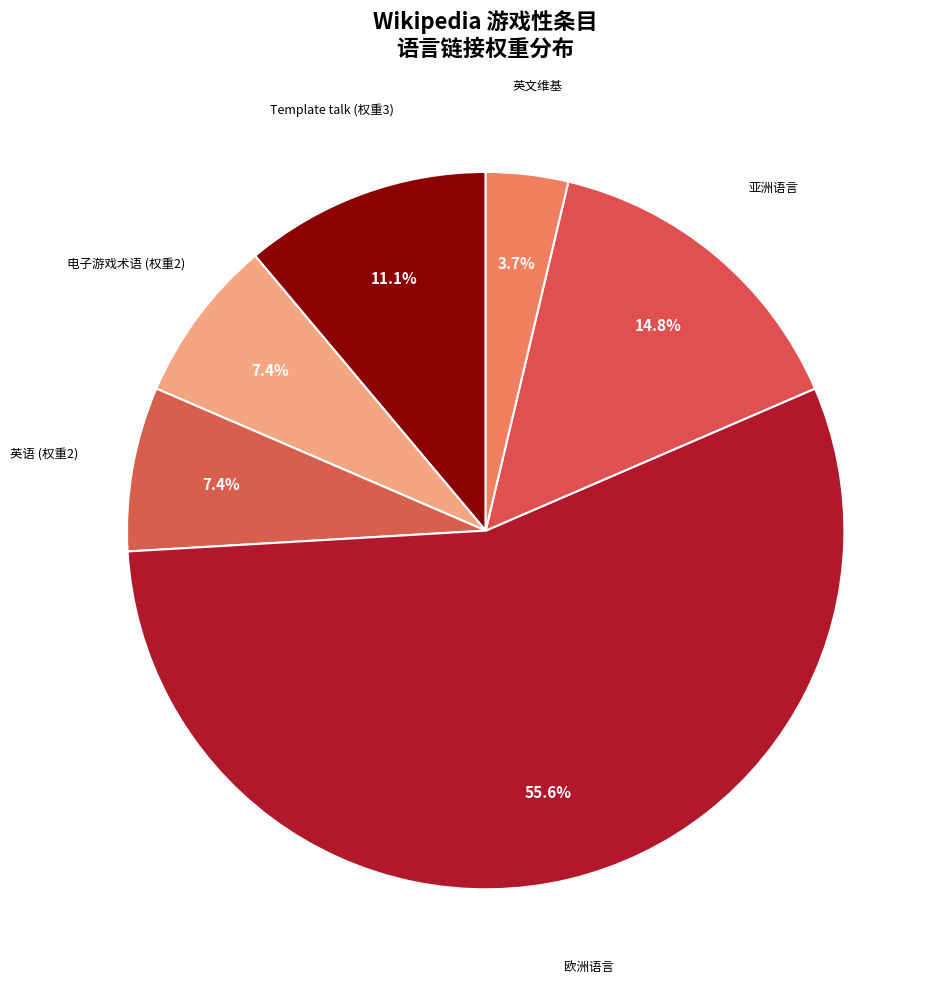

Count the number of slices in the pie.

6